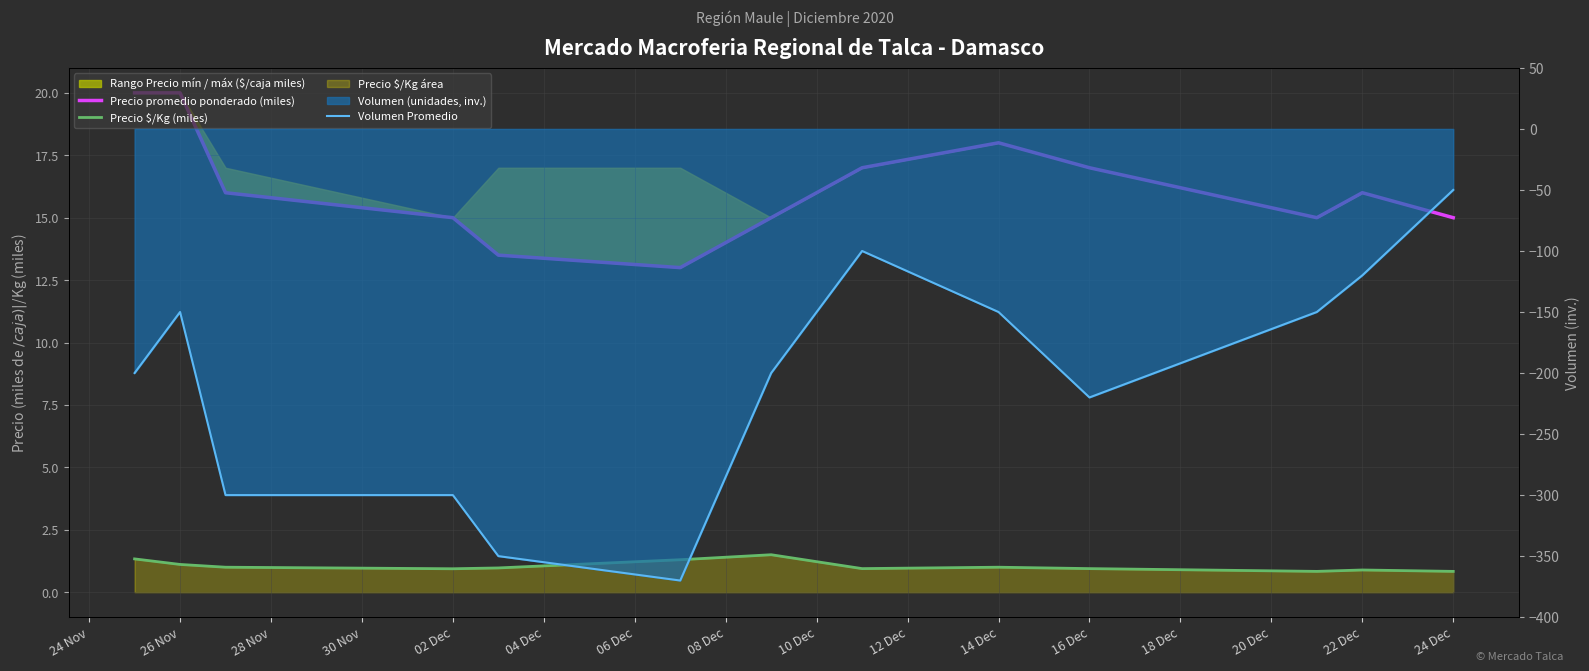

Does the chart display data point markers on the line(s)?

No